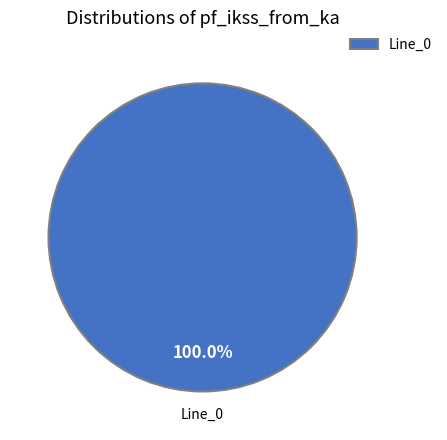

Count the number of slices in the pie.

1